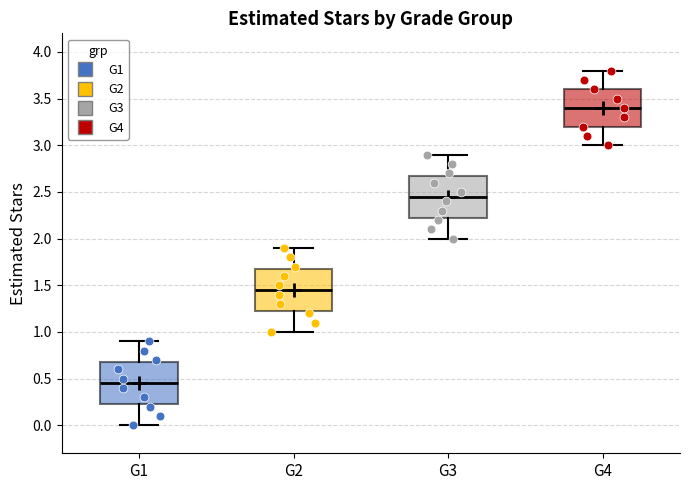

Where is the lower edge of the box for G2 on the y-axis? The values are not printed on the chart, so give them approximately, as read against the axis.

1.25